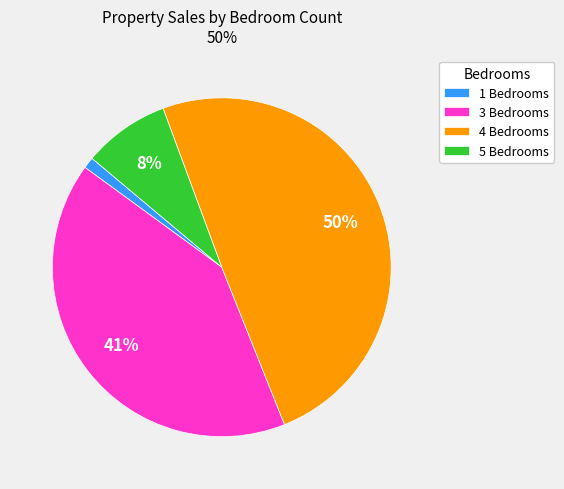

Count the number of slices in the pie.

4